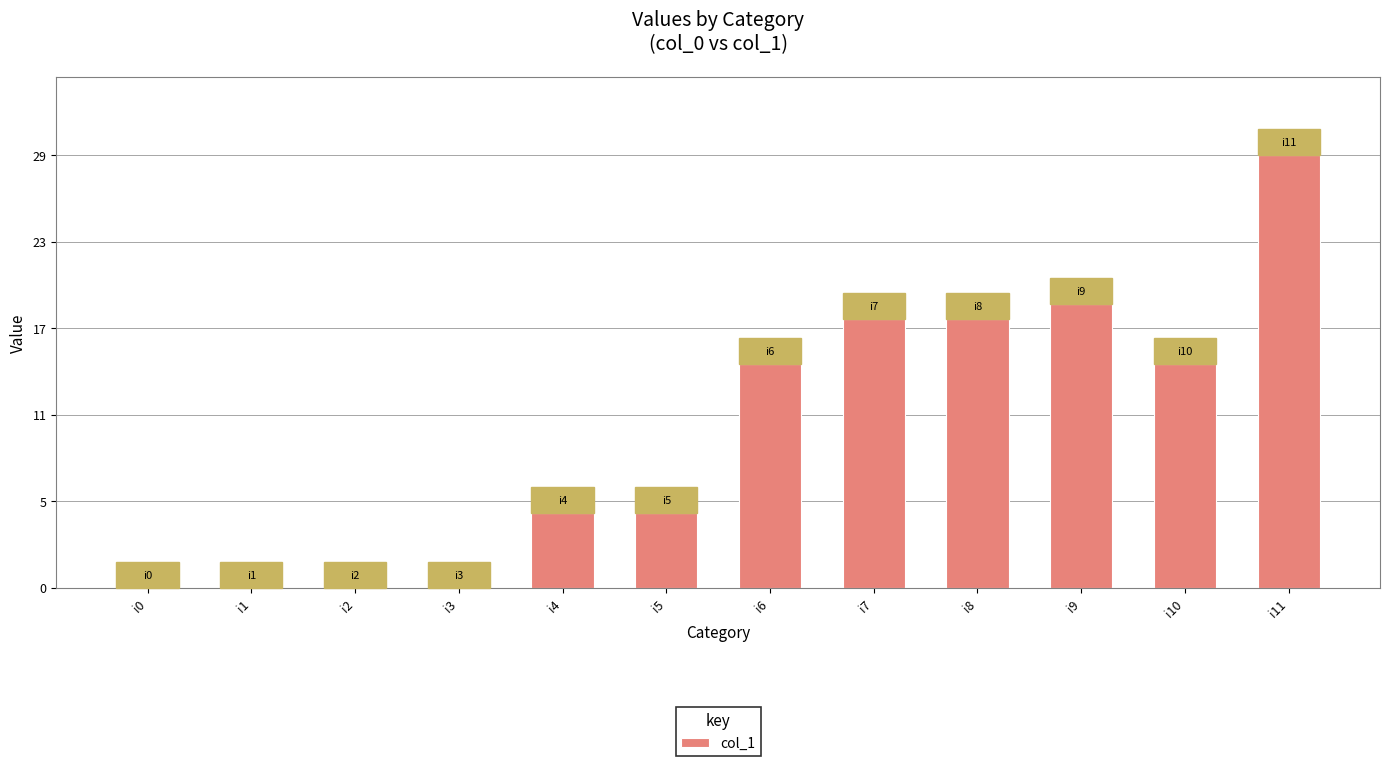

What is the sum of the values at i9 and i8?

37